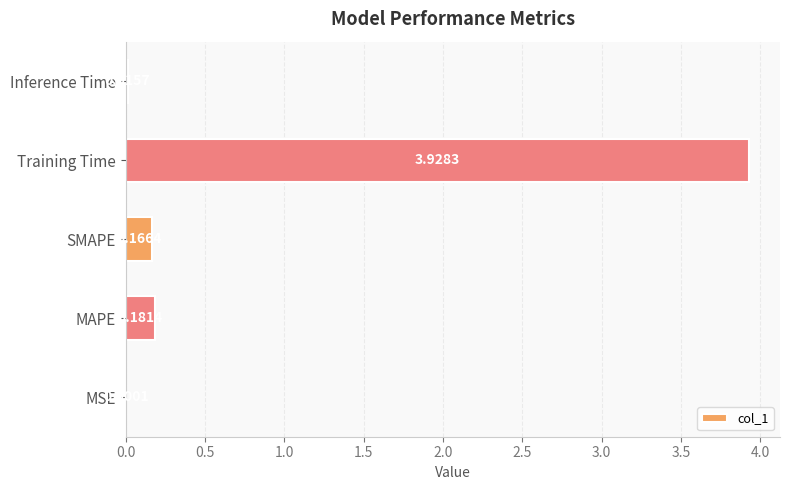

Where is the data nearest to the value 1?

MAPE